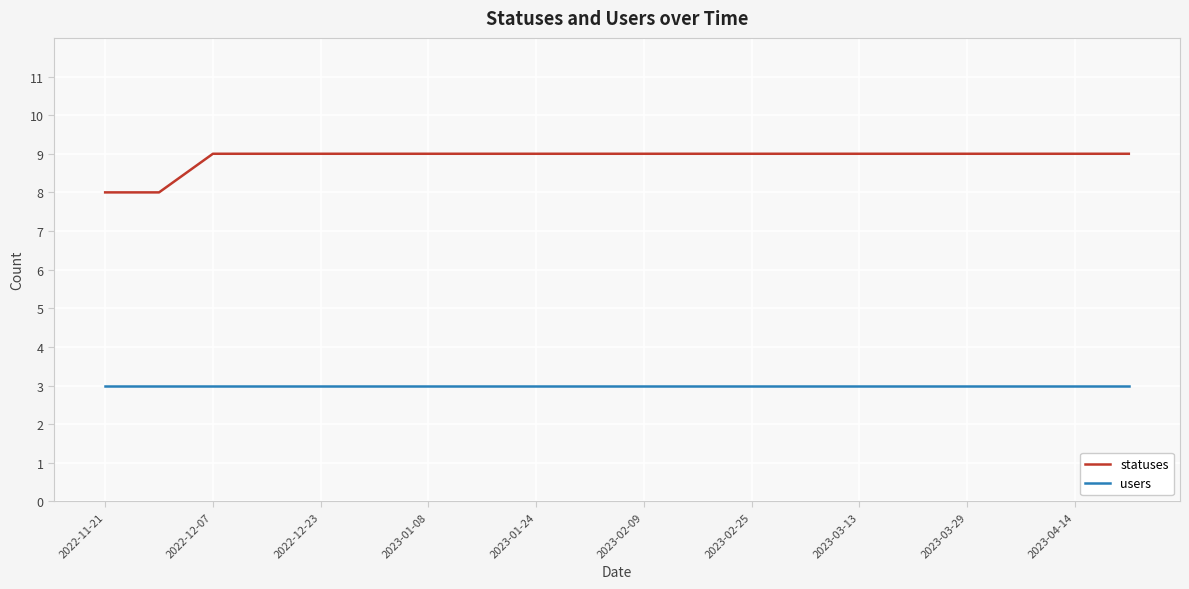

What is the highest value of the statuses series?

9